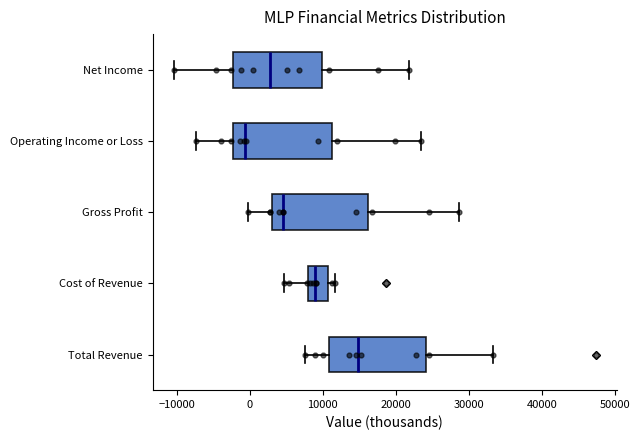

Reading bottom to top, read every box against the x-axis: the position of its median line, the range the box covers, and the ends of its whiskers. The values are not printed on the chart, so give them approximately, as read against the axis.

Total Revenue: median 15000, box 11000 to 24000, whiskers 8000 to 33000
Cost of Revenue: median 9000, box 8000 to 11000, whiskers 5000 to 12000
Gross Profit: median 5000, box 3000 to 16000, whiskers 0 to 29000
Operating Income or Loss: median -1000, box -2000 to 11000, whiskers -7000 to 24000
Net Income: median 3000, box -2000 to 10000, whiskers -10000 to 22000